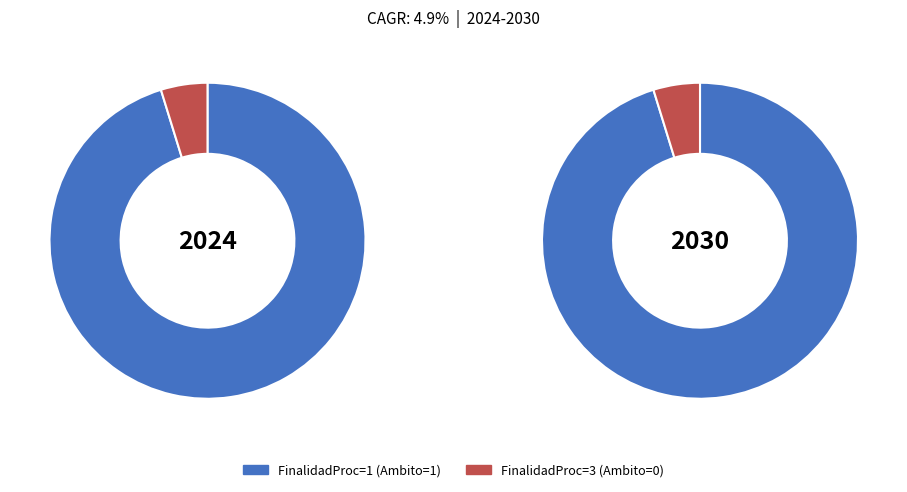

What is the largest slice in the pie chart?

1